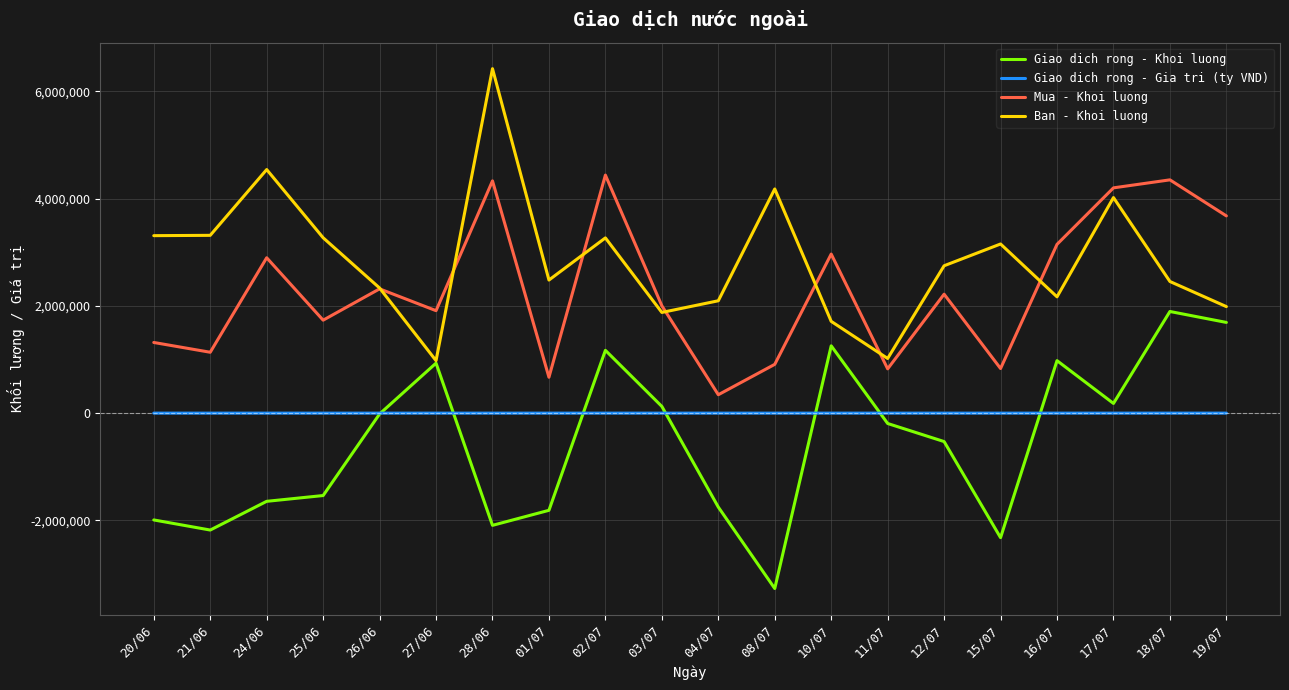

Count the number of data series in this chart.

4